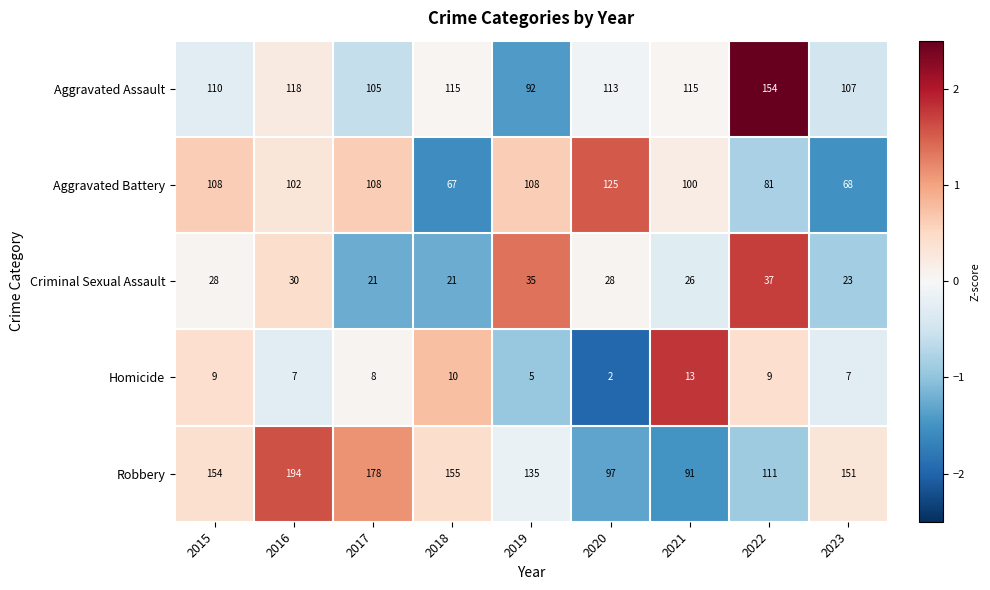

What value does the Homicide series have at 2023?

7